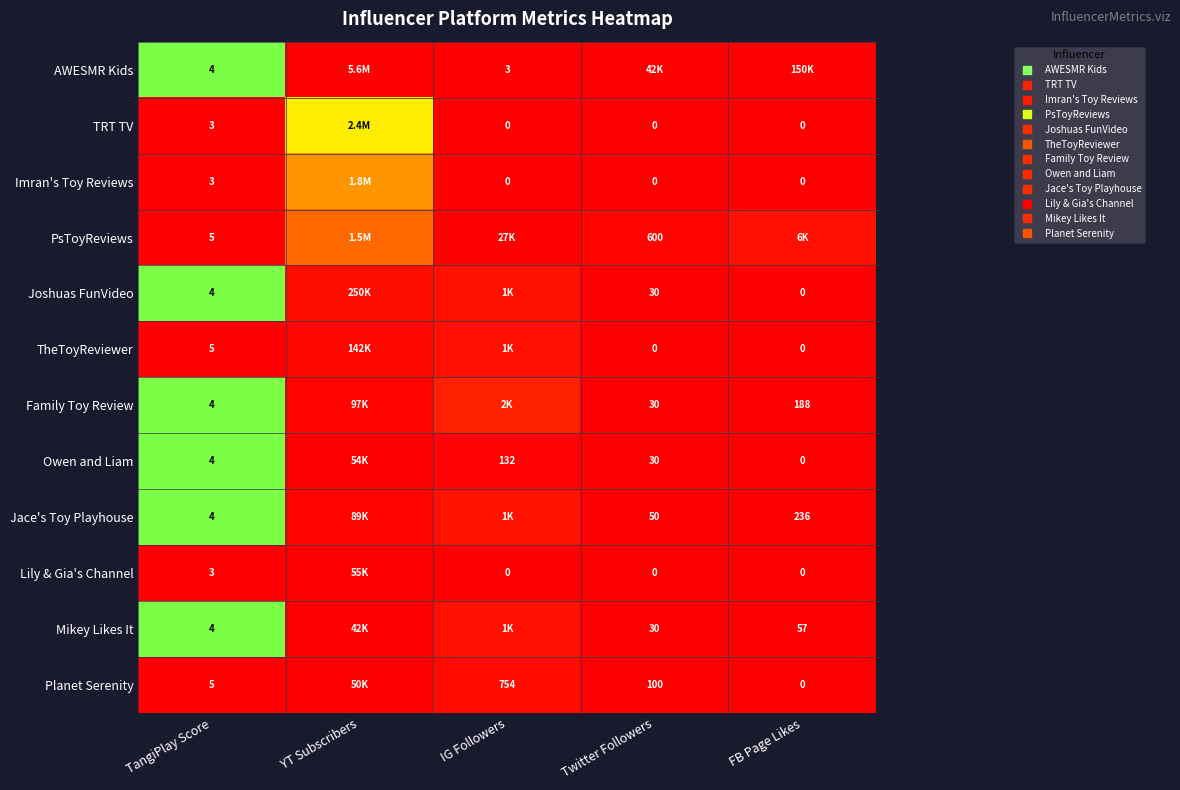

Rank the series at YT Subscribers from highest to lowest value.

AWESMR Kids, TRT TV, Imran's Toy Reviews, PsToyReviews, Joshuas FunVideo, TheToyReviewer, Family Toy Review, Jace's Toy Playhouse, Lily & Gia's Channel, Owen and Liam, Planet Serenity, Mikey Likes It